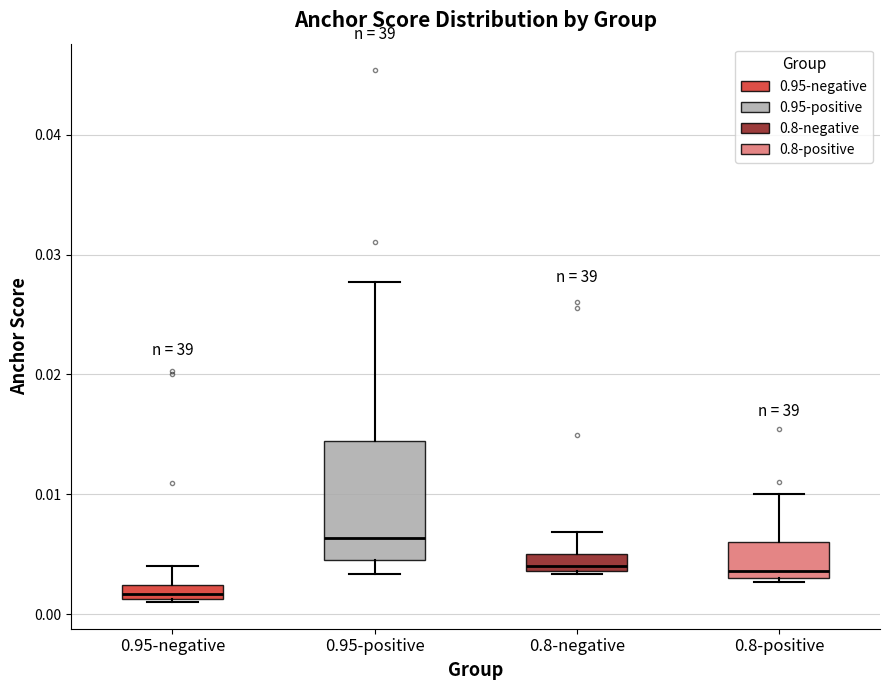

Which box's median line is the lowest?

0.95-negative